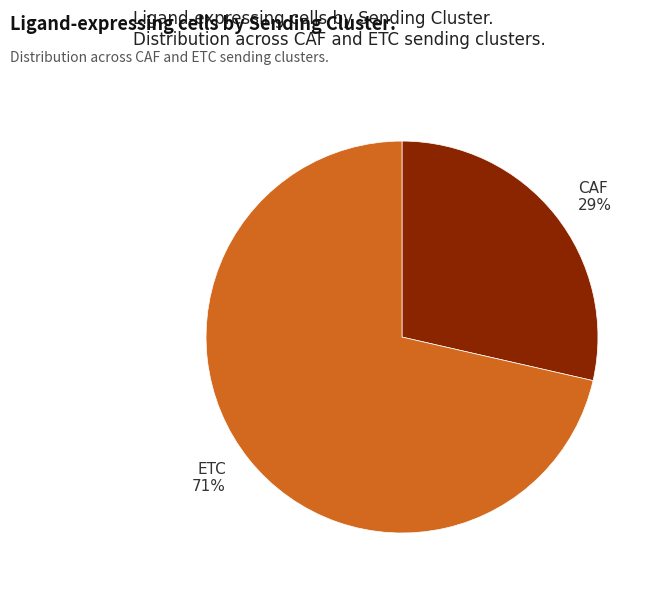

Which category has the biggest portion of the pie?

ETC